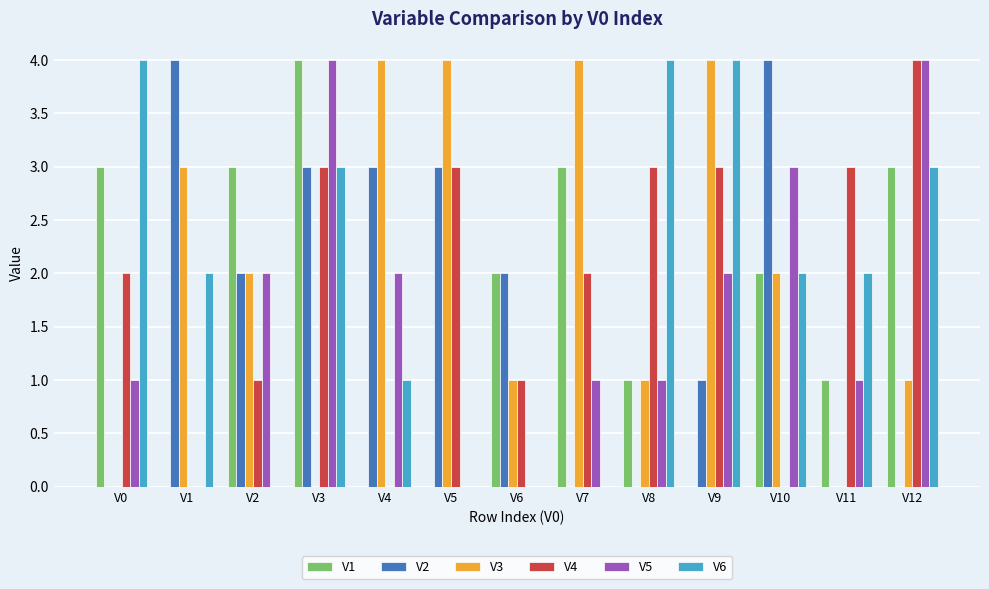

What is the approximate value of V5 at V0?

1